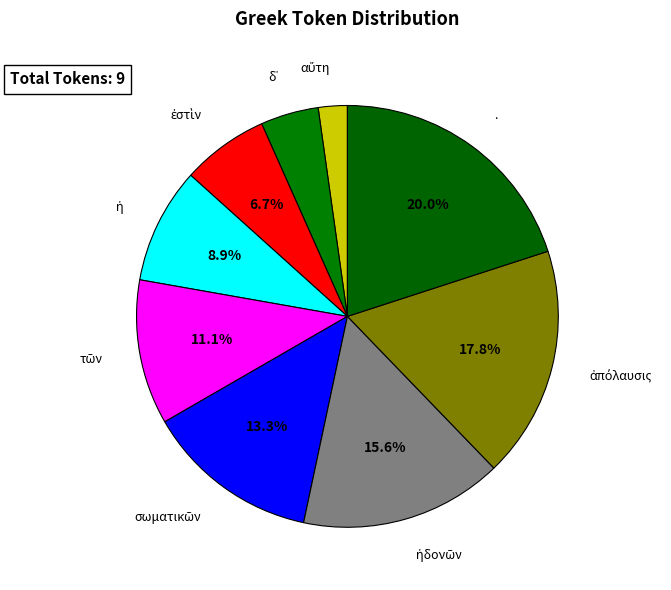

How many segments does this pie chart have?

9